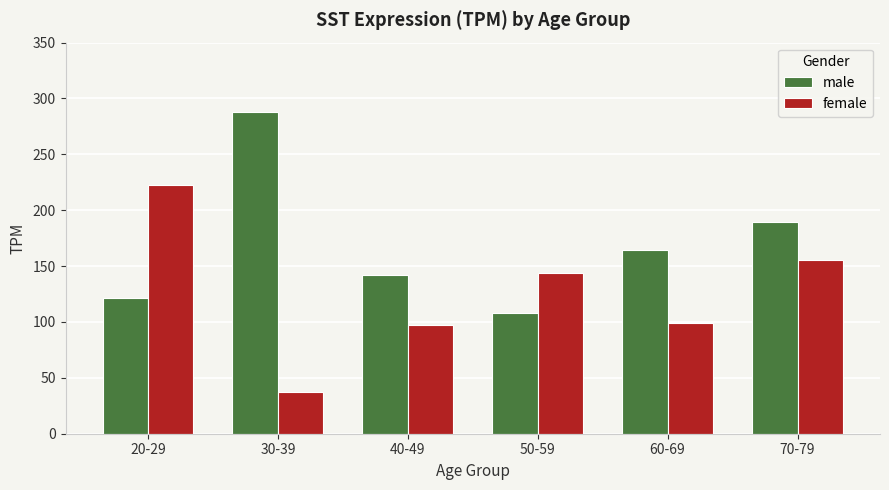

How many bars are there in each group?

2